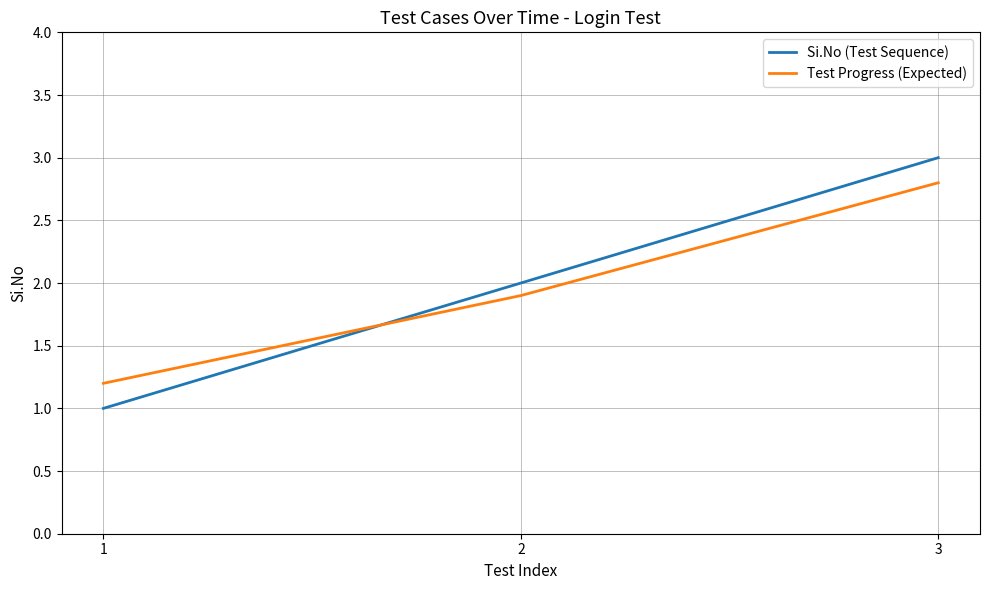

How many lines are shown in the chart?

2